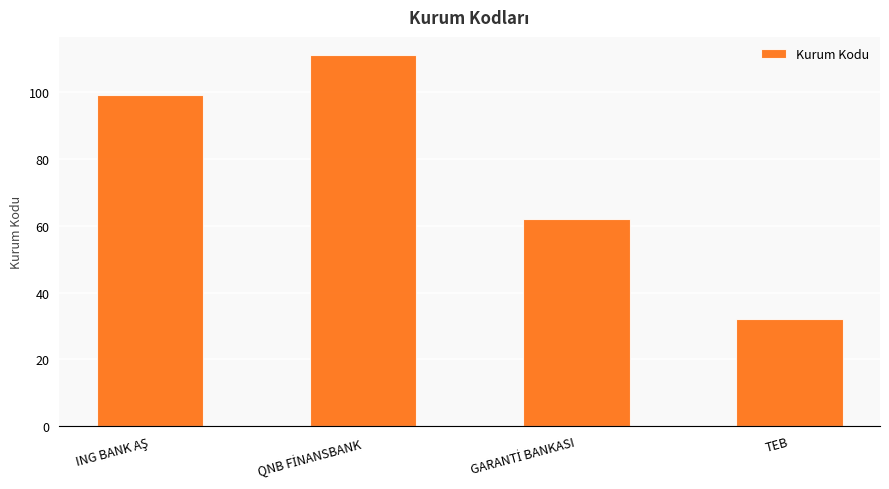

Does the chart contain any negative values?

No